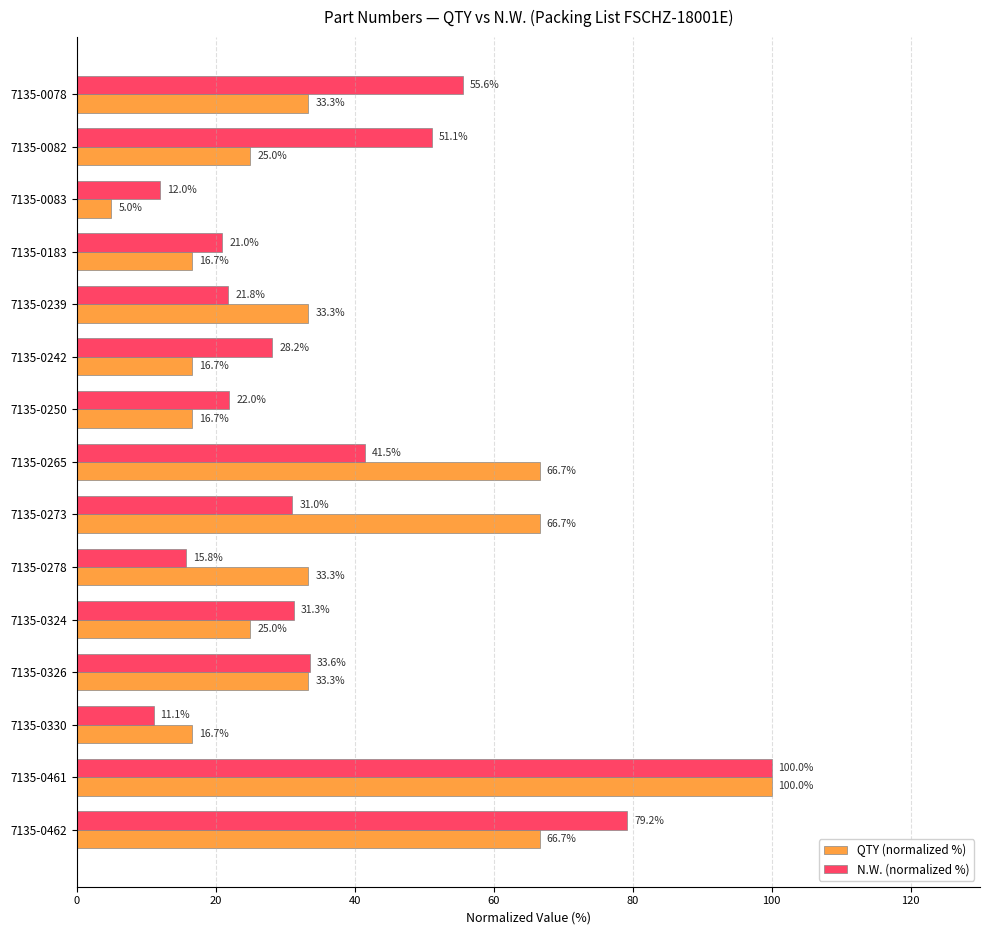

At which category is the sum across all series the highest?

7135-0461